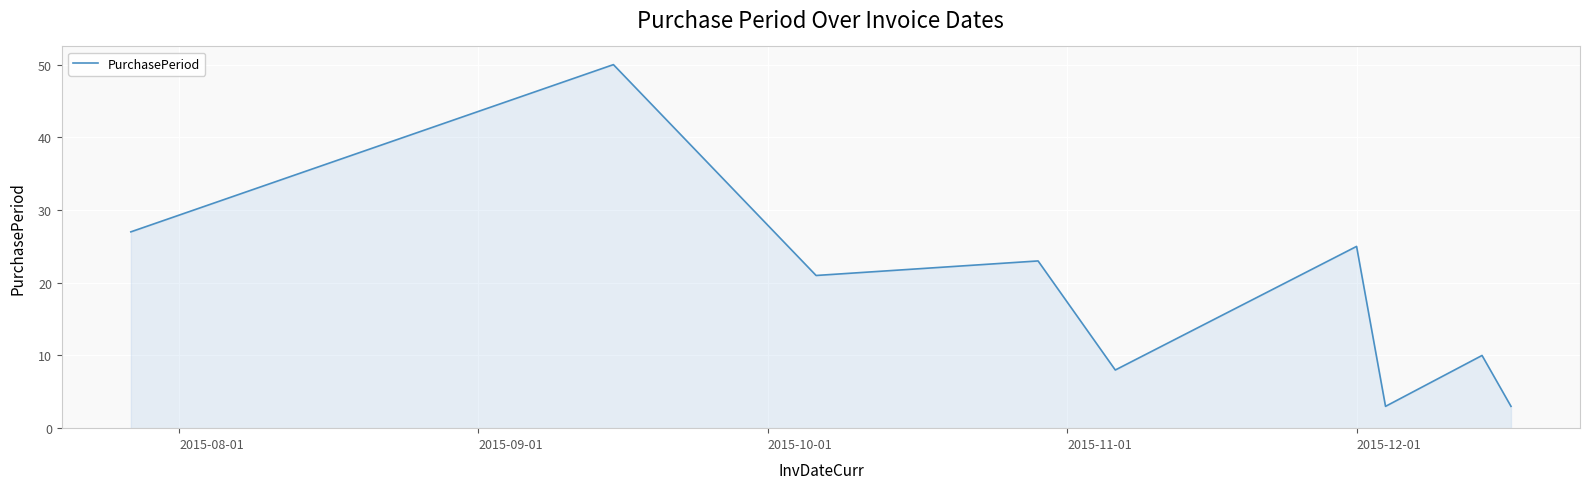

What is the maximum value shown in the chart?

50